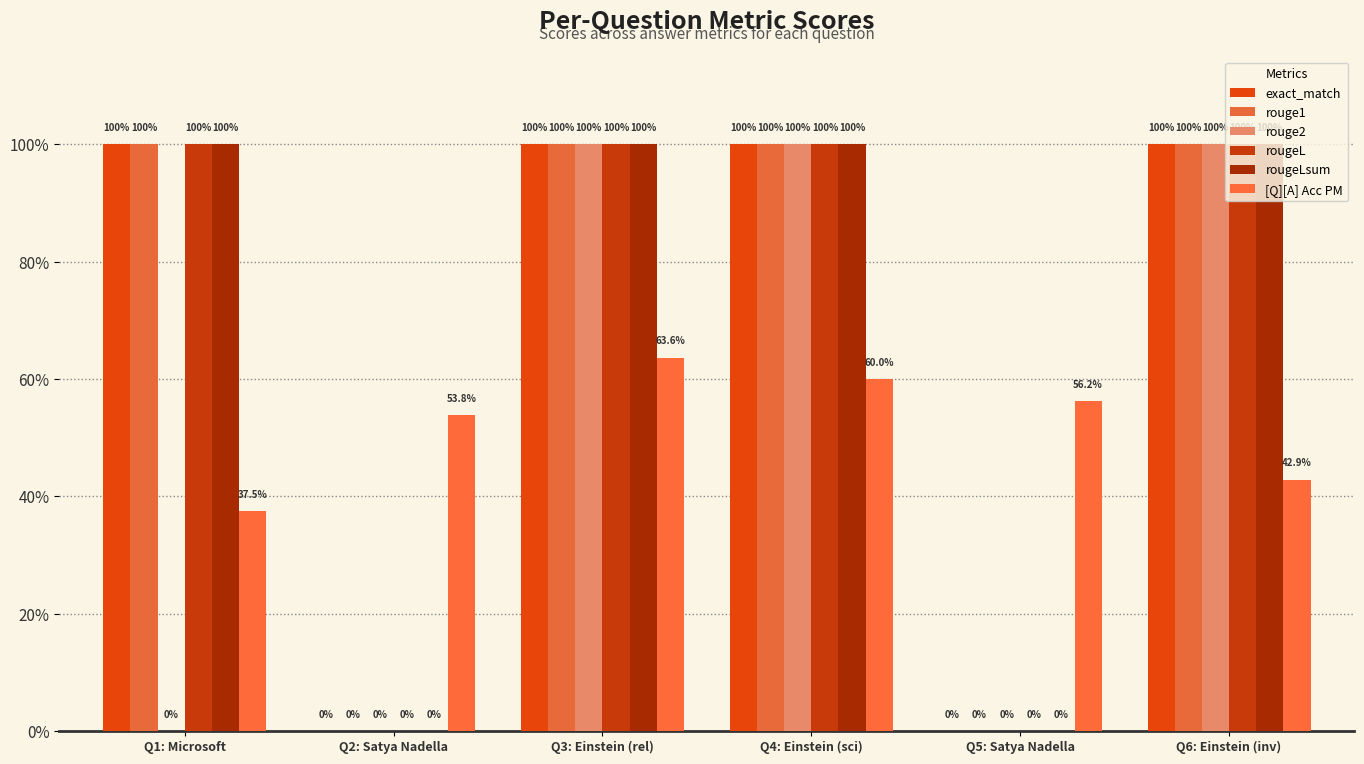

How many exact_match values are between 0 and 1?

6